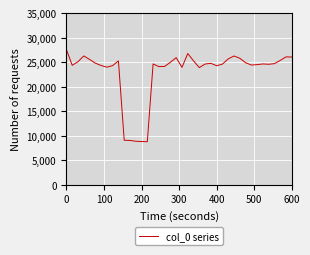

How many values are below 24616?

20